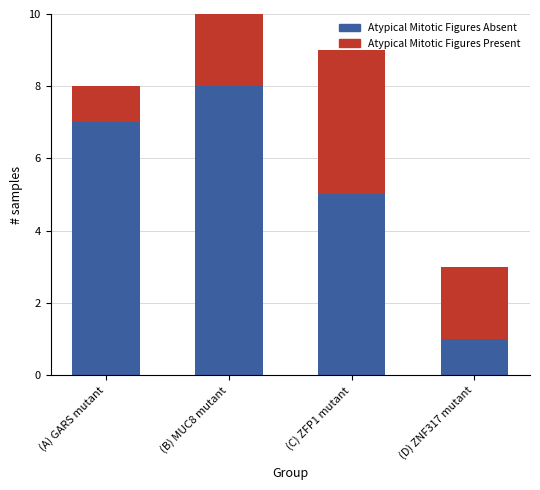

What is the total value across all series at (B) MUC8 mutant?

10